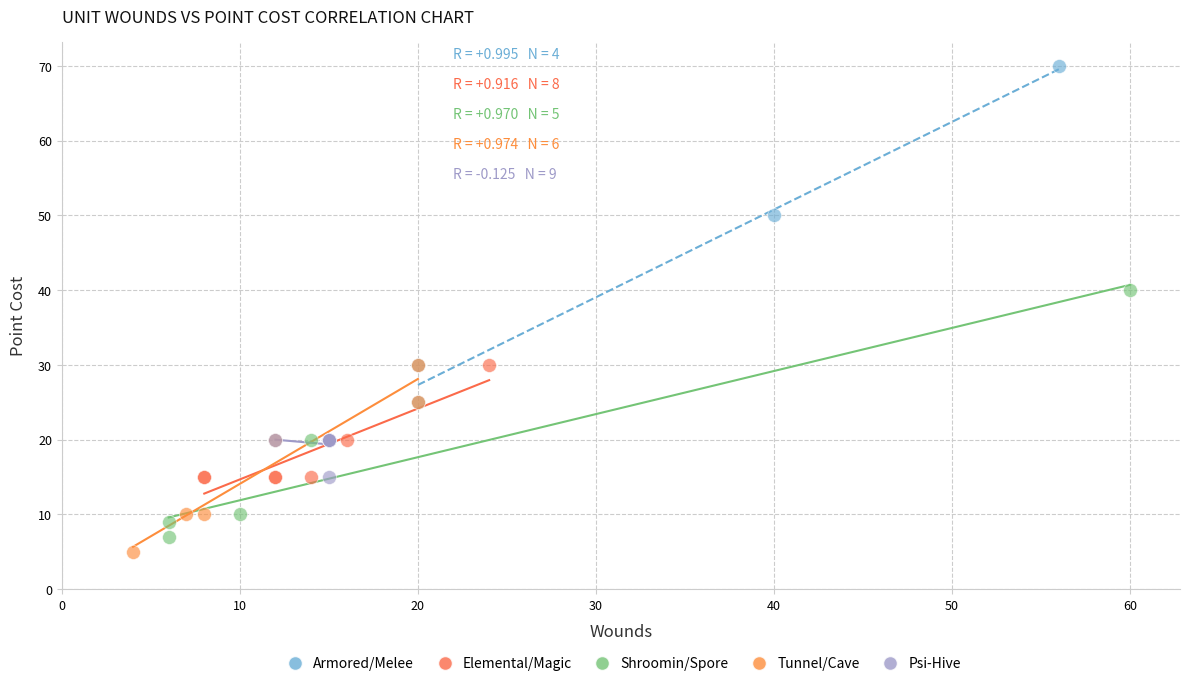

Which series has the widest spread of Y values?

Armored/Melee